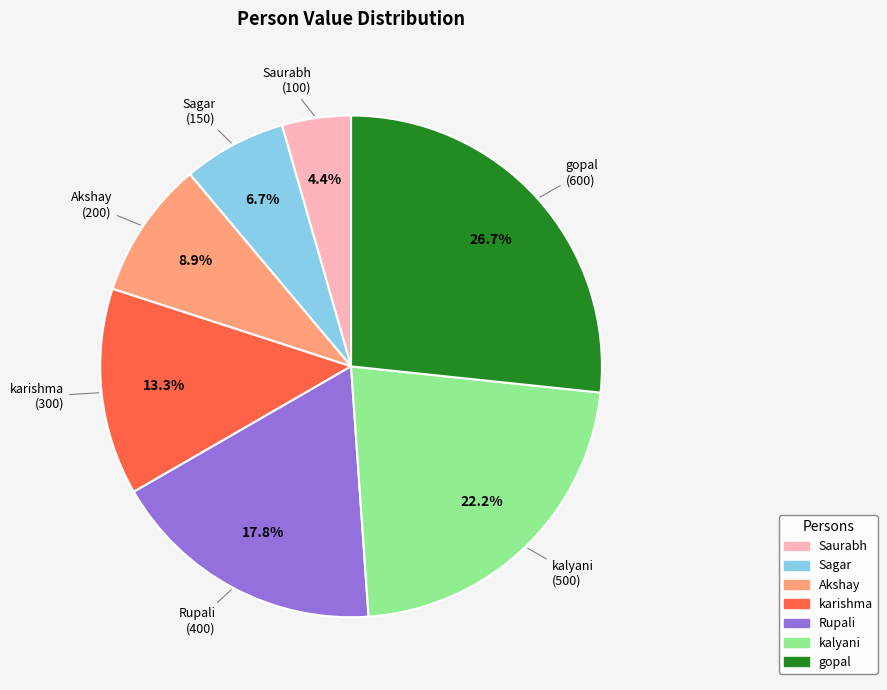

To the nearest percent, what is the difference between the gopal and Rupali slice percentages?

9%